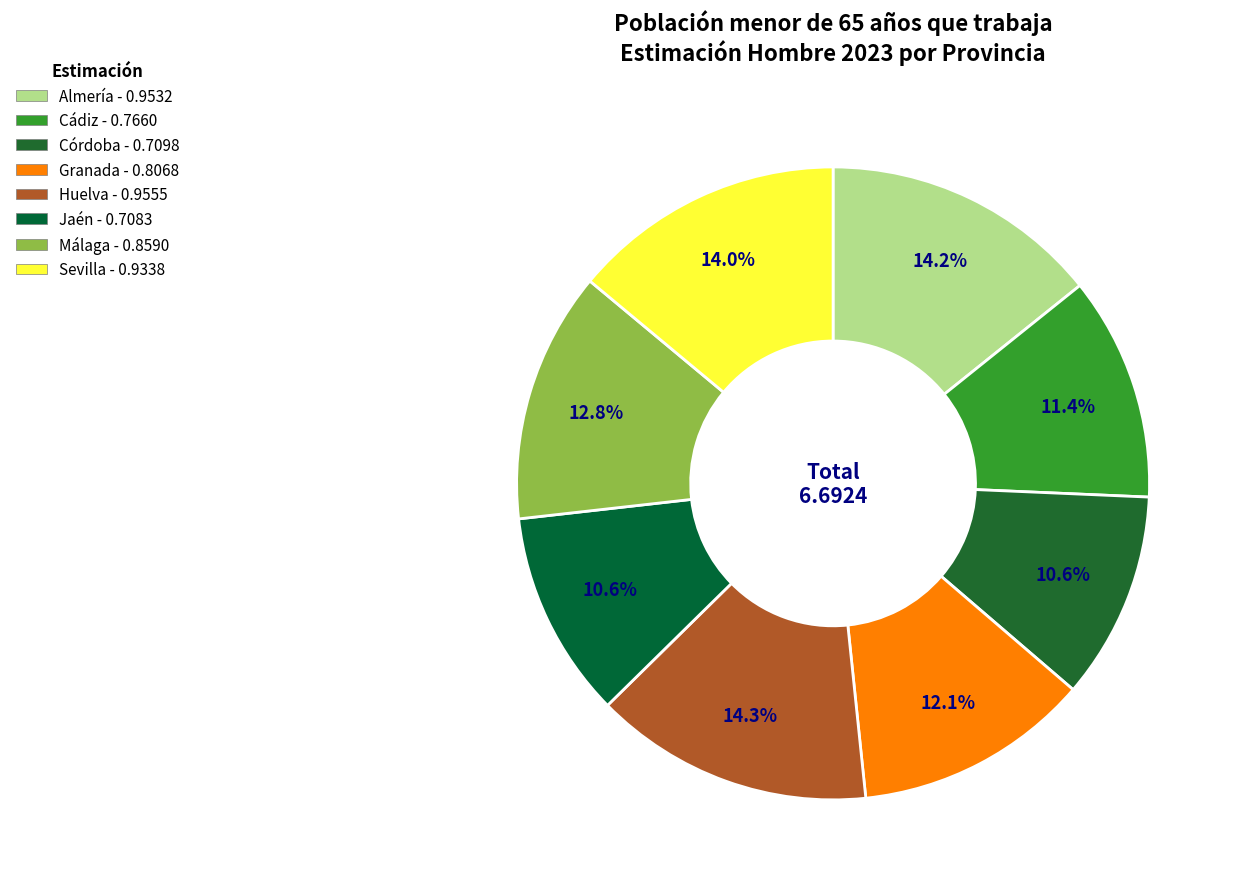

How many segments does this pie chart have?

8